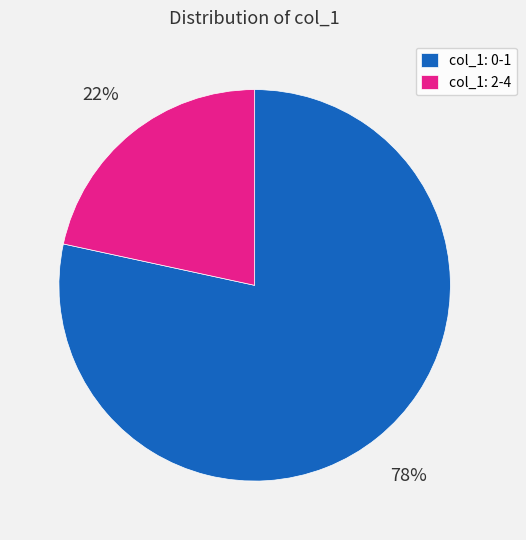

To the nearest percent, what percentage of the pie is col_1: 0-1?

78%